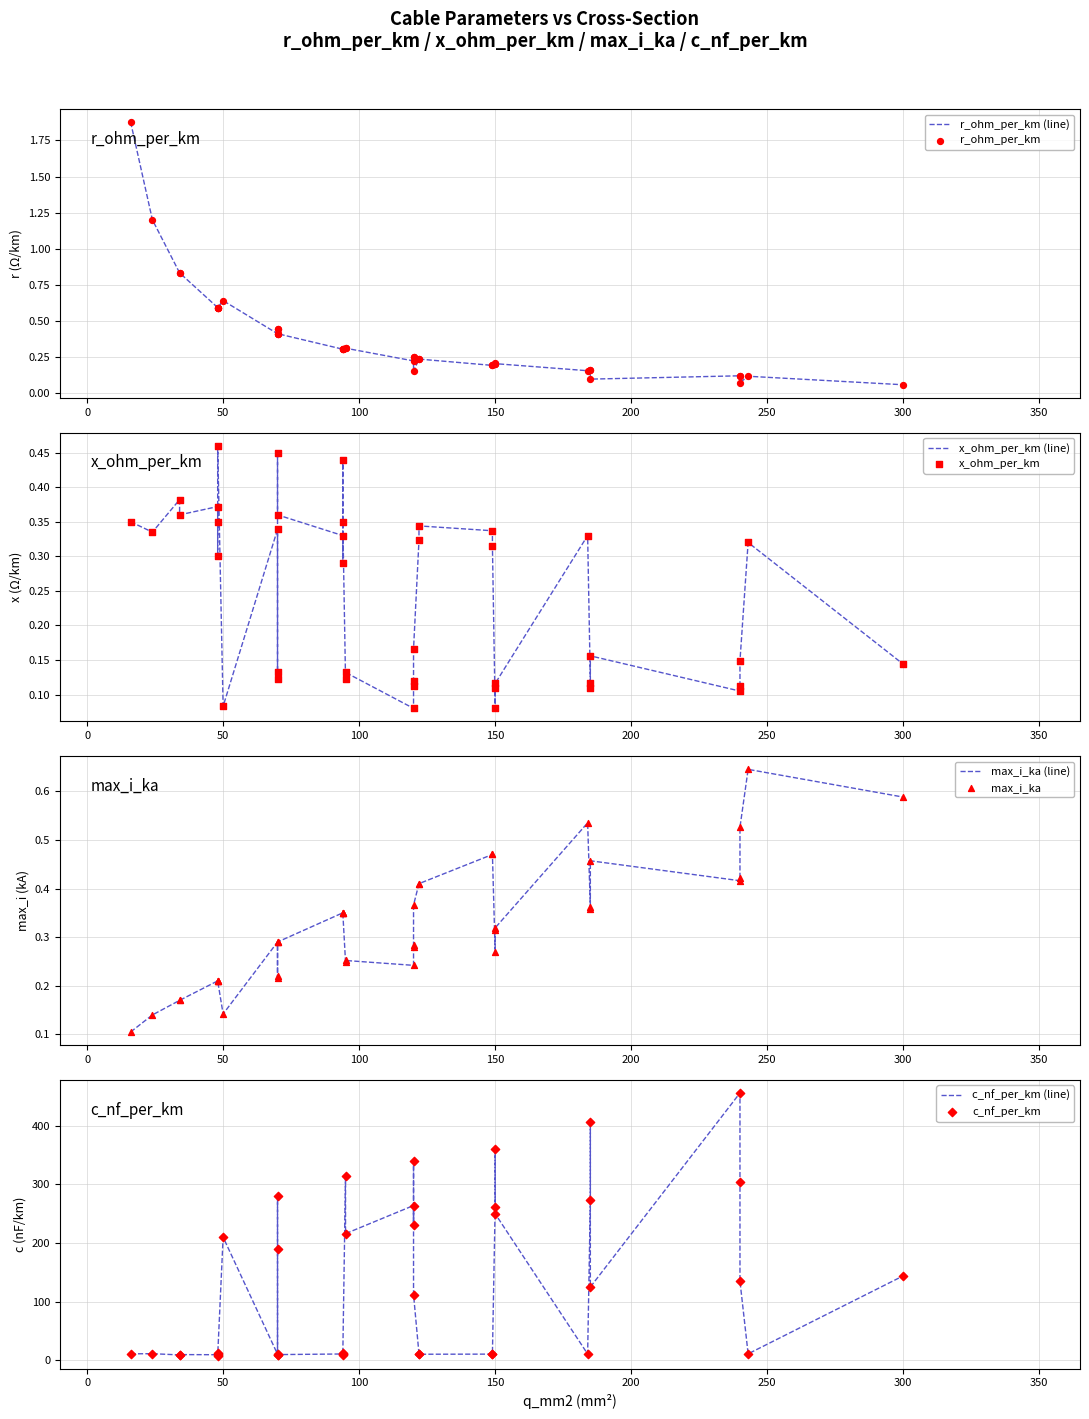

What are all the series names shown in the legend?

r_ohm_per_km, x_ohm_per_km, max_i_ka, c_nf_per_km